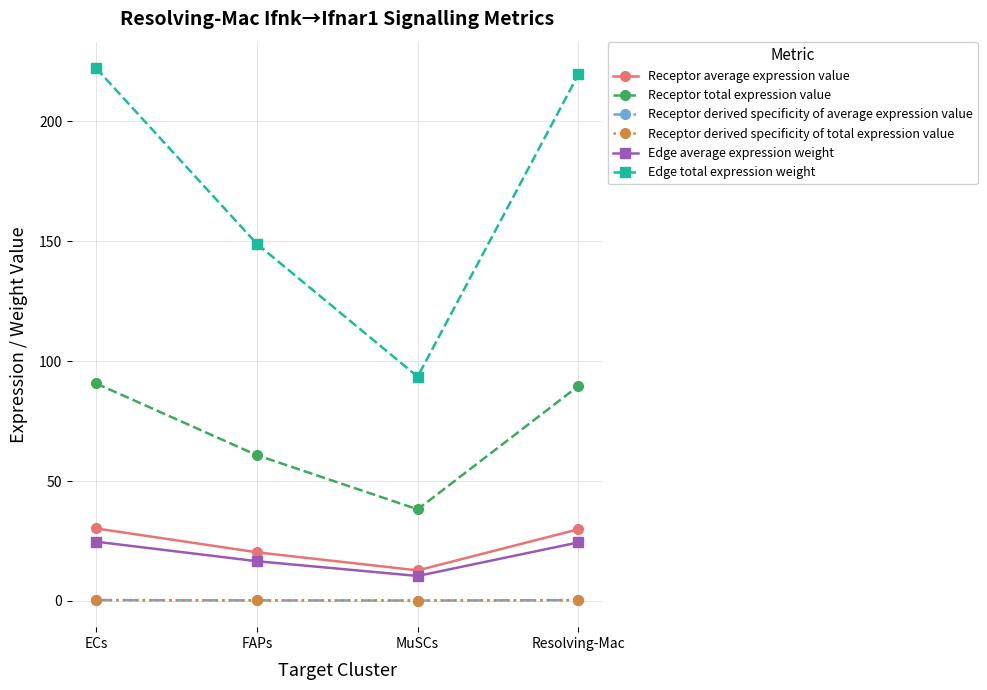

Is this an area chart (filled region under the line)?

No